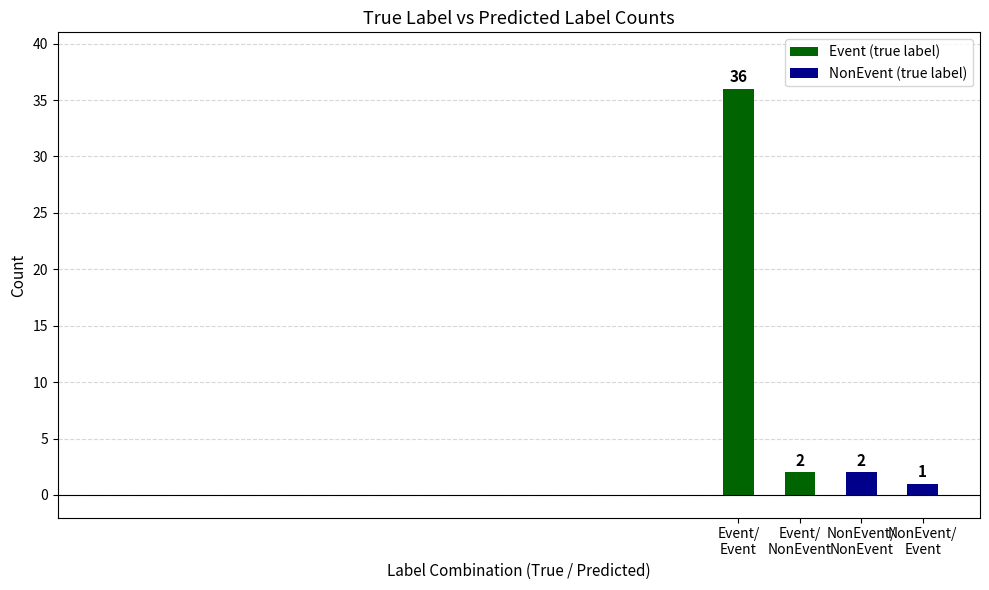

What value does the data have at Event/
NonEvent?

2